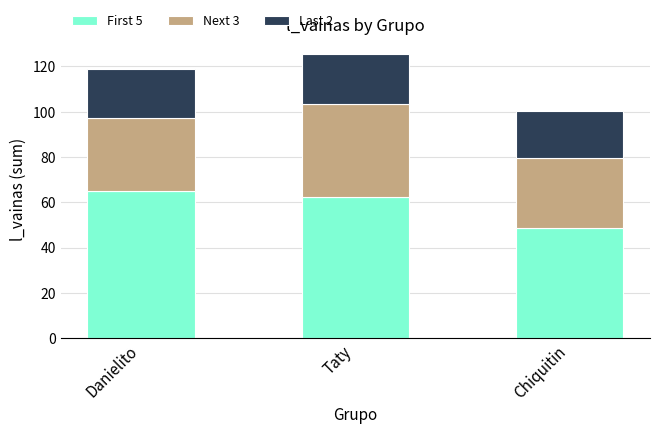

What is the difference between the First 5 values at Danielito and Chiquitin?

16.4